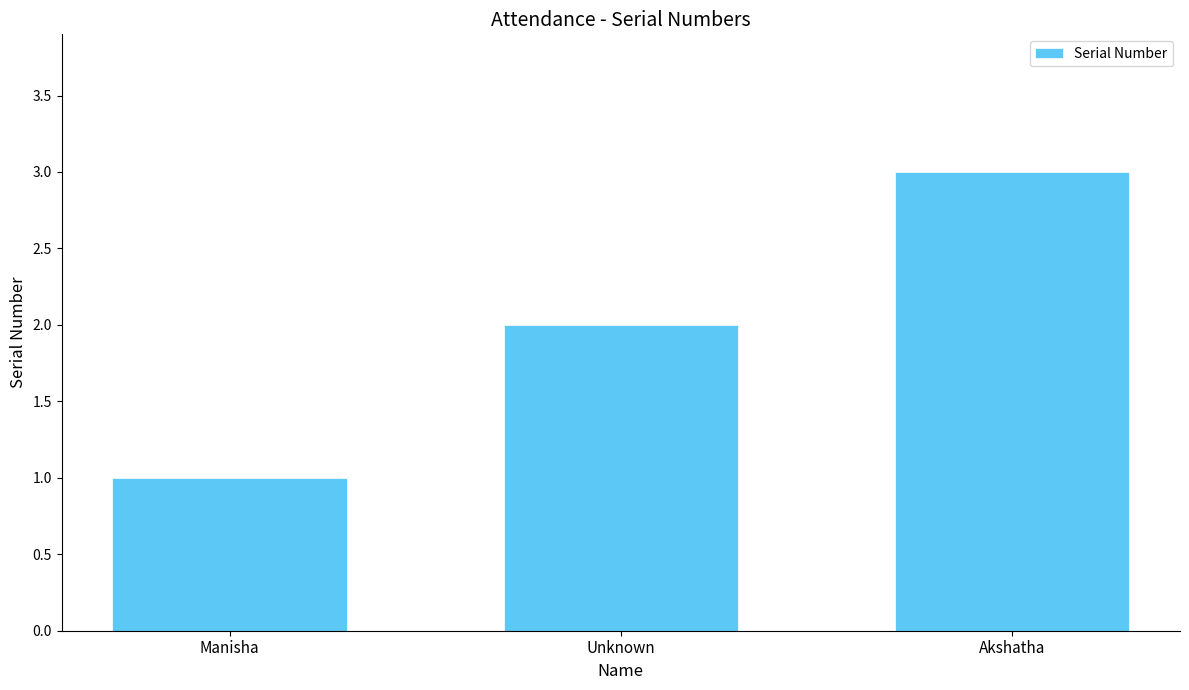

Rank the categories by value from highest to lowest.

Akshatha, Unknown, Manisha